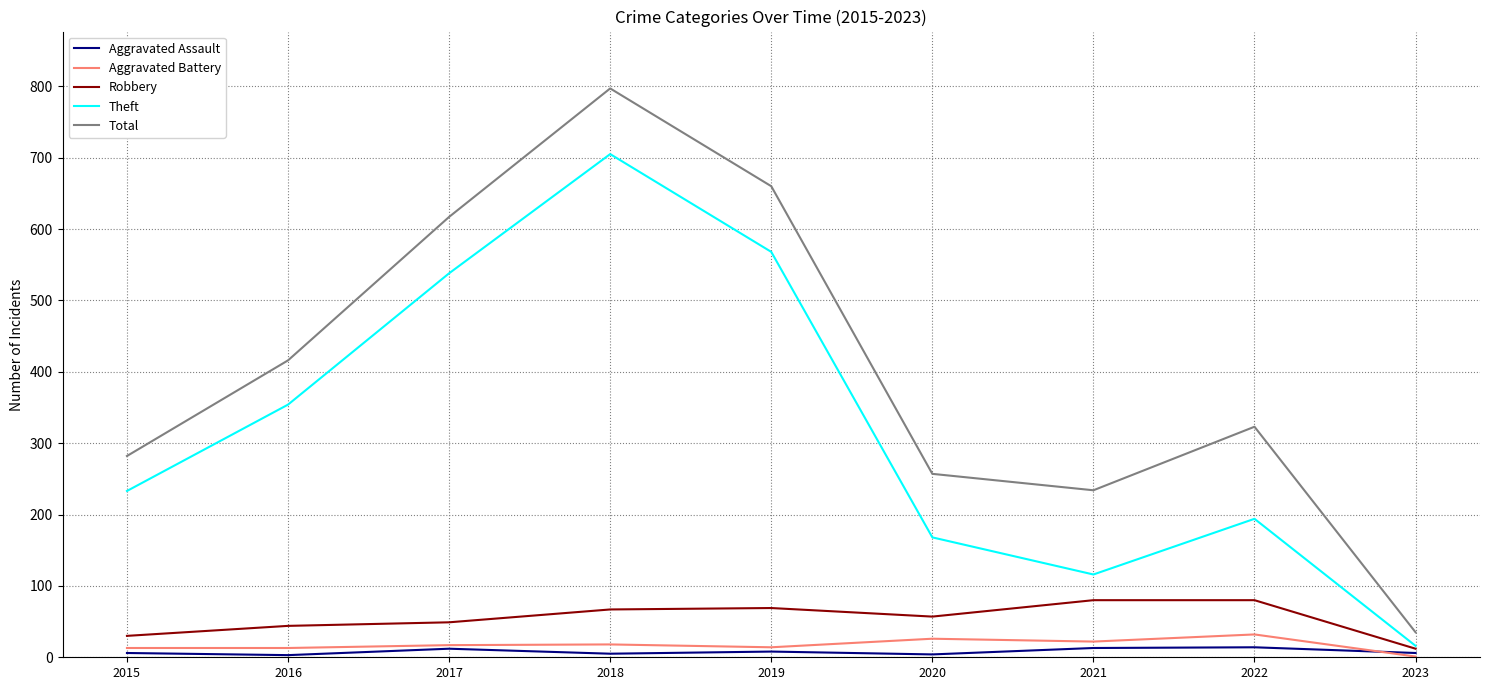

What is the greatest value displayed?

797